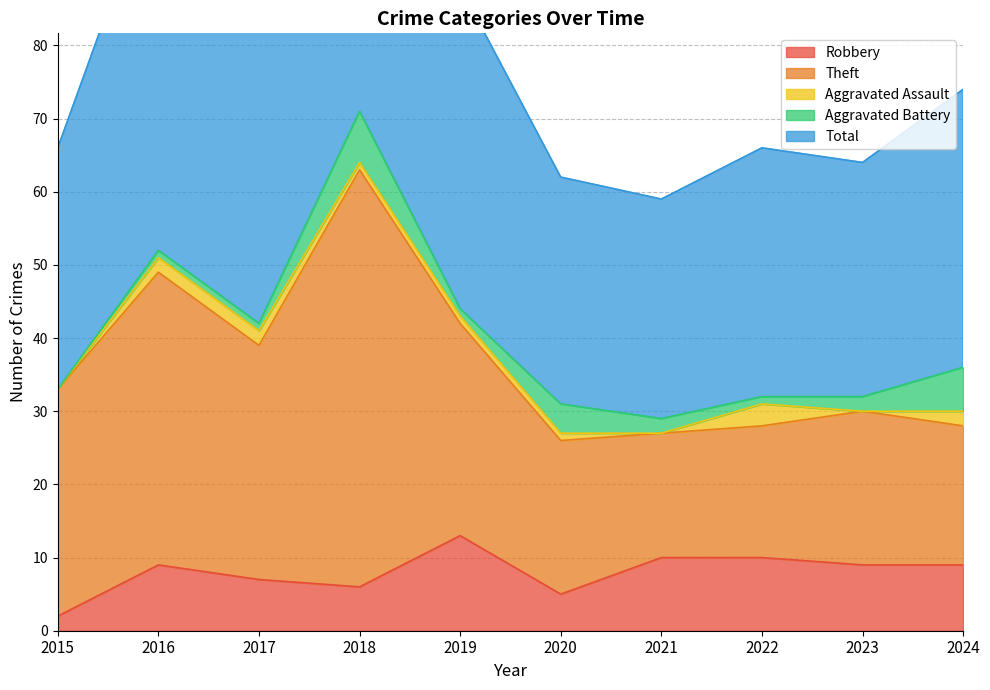

Reading left to right, what are all the values shown in this chart?

Robbery: 2	9	7	6	13	5	10	10	9	9
Theft: 31	40	32	57	29	21	17	18	21	19
Aggravated Assault: 0	2	2	1	1	1	0	3	0	2
Aggravated Battery: 0	1	1	7	1	4	2	1	2	6
Total: 33	52	42	71	44	31	30	34	32	38